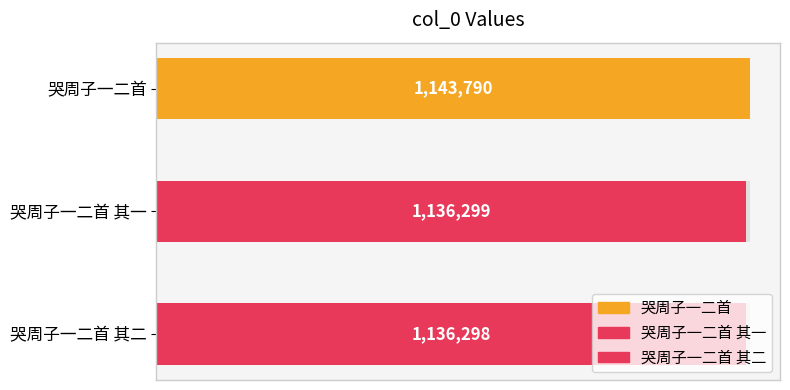

Rank the categories by value from highest to lowest.

哭周子一二首, 哭周子一二首 其一, 哭周子一二首 其二